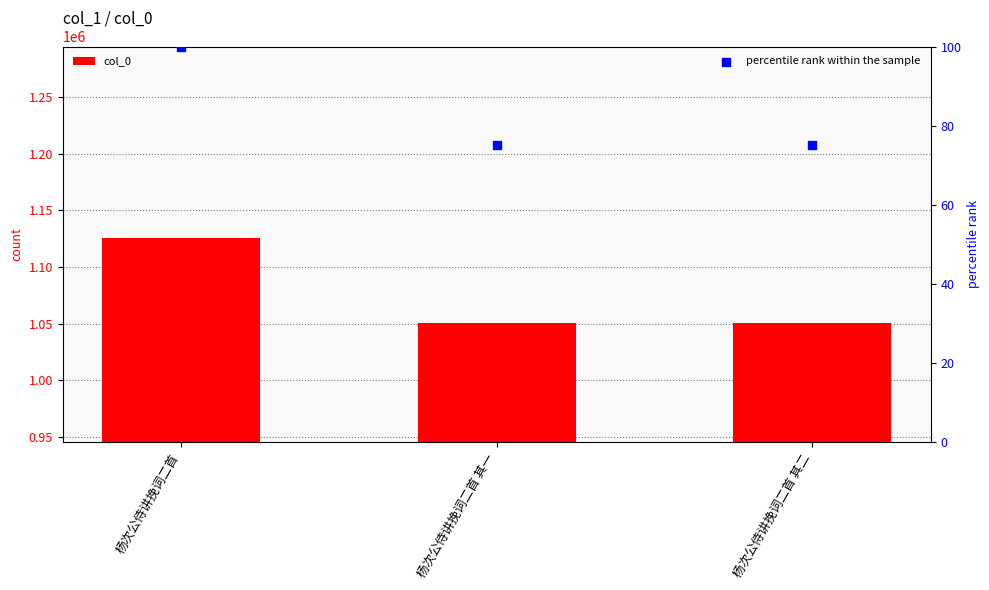

Which series contains the lowest Y value?

percentile rank within the sample